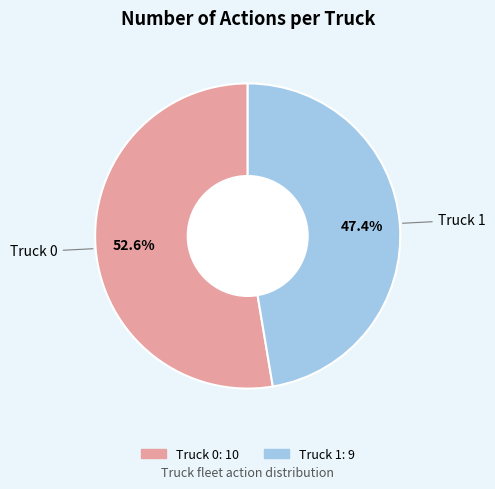

What percentage is the Truck 1 slice, to the nearest percent?

47%